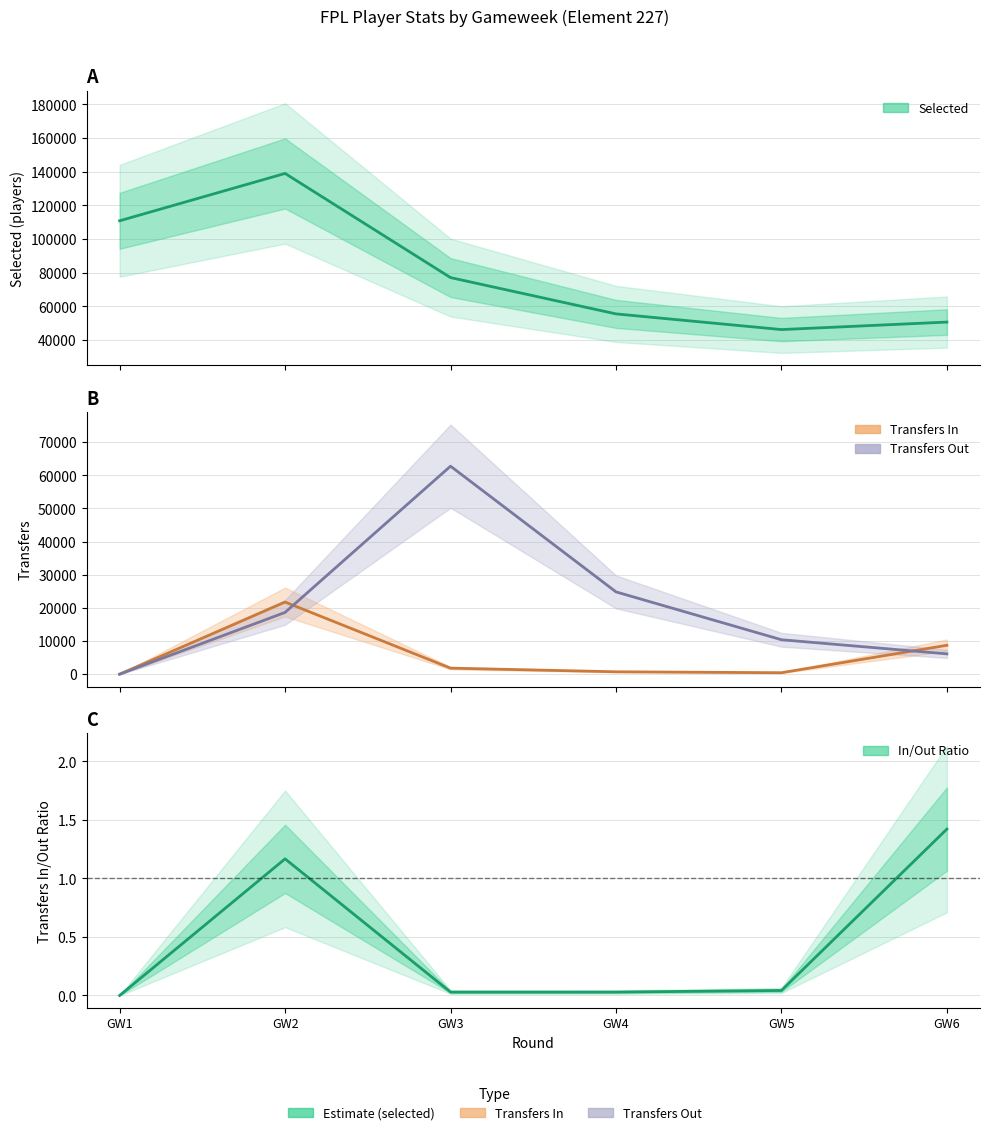

What is the average value of the in/out ratio series?

0.4